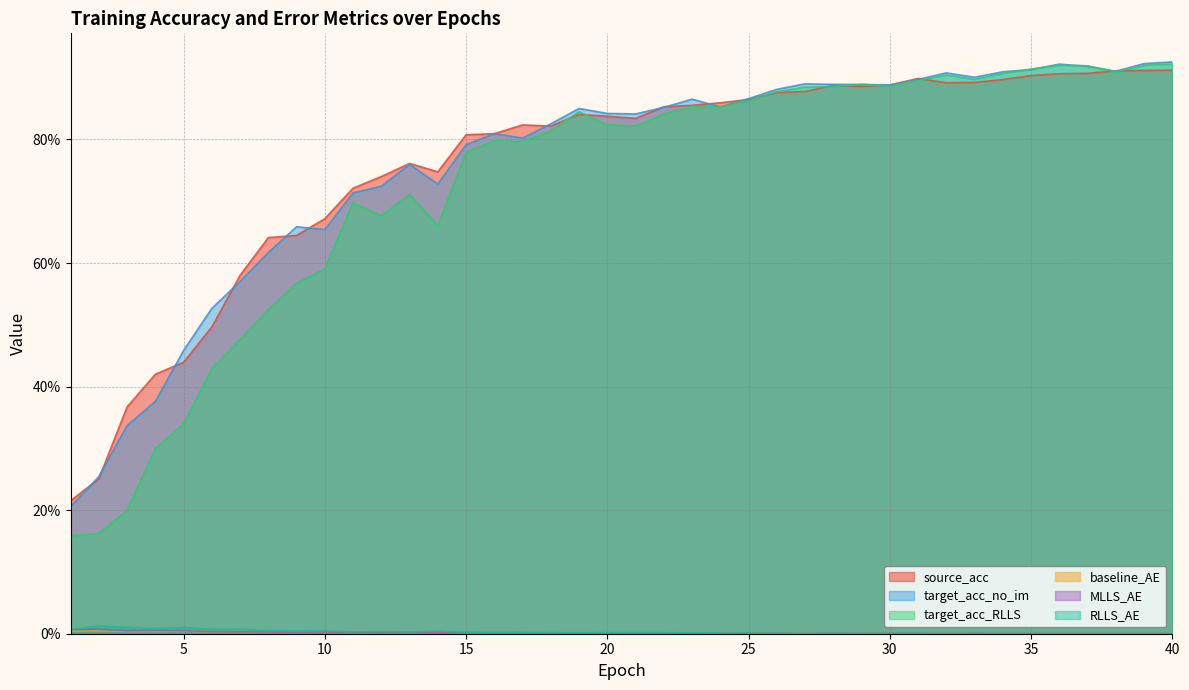

What is the difference between the second highest and second lowest values in the baseline_AE series?

0.4